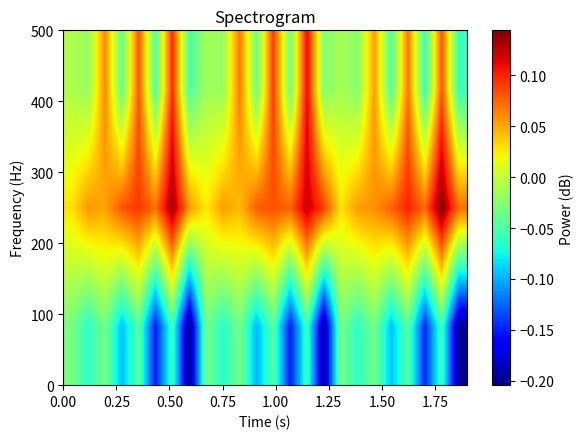

How many distinct data groups are displayed?

3